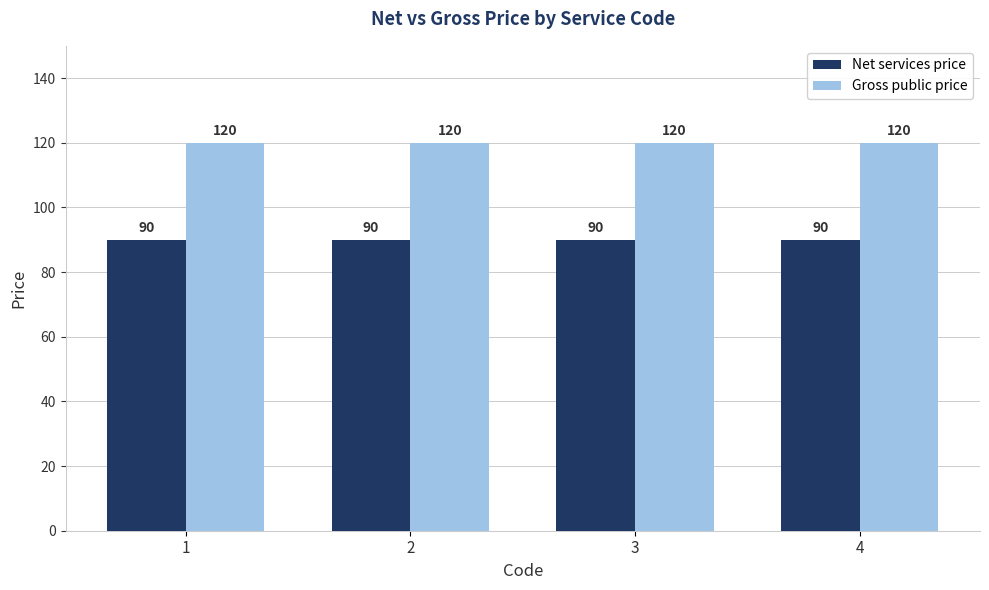

What is the lowest value of the Net services price series?

90